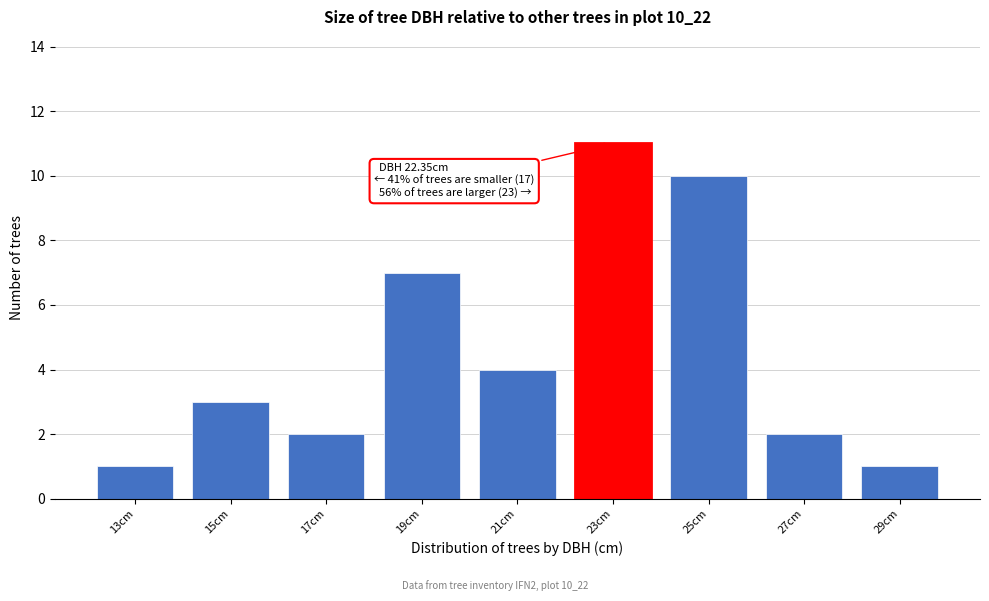

Reading left to right, what are all the values shown in this chart?

13cm=1	15cm=3	17cm=2	19cm=7	21cm=4	23cm=11	25cm=10	27cm=2	29cm=1